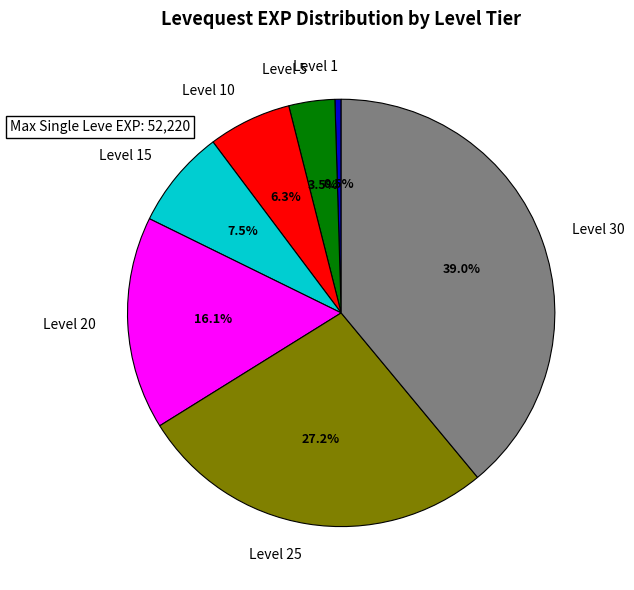

What percentage is the Level 30 slice, to the nearest percent?

39%